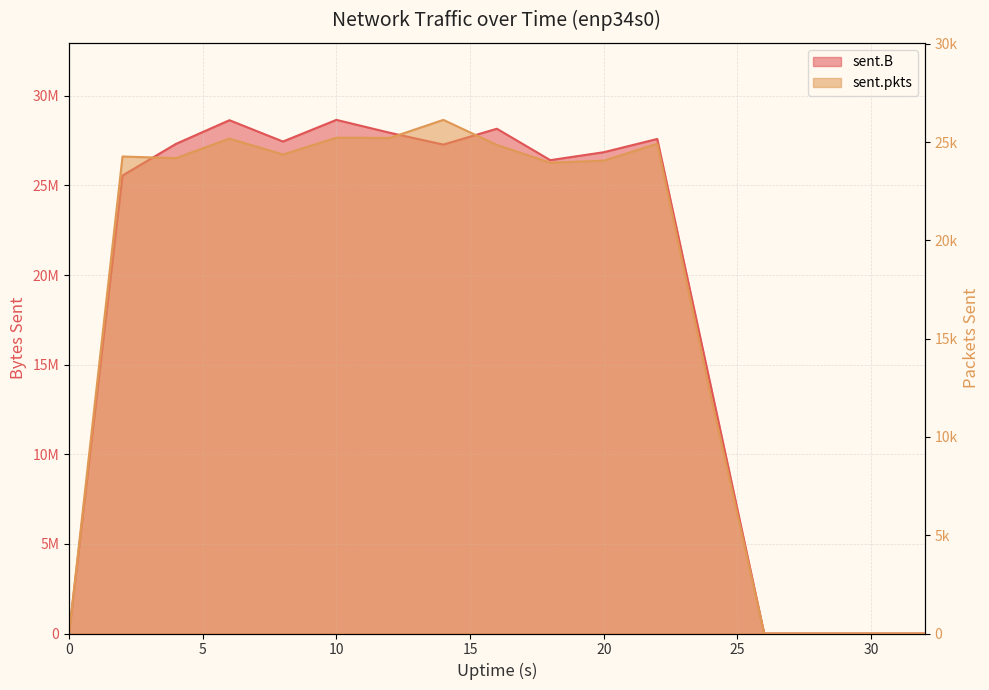

What are all the series names shown in the legend?

sent.B, sent.pkts